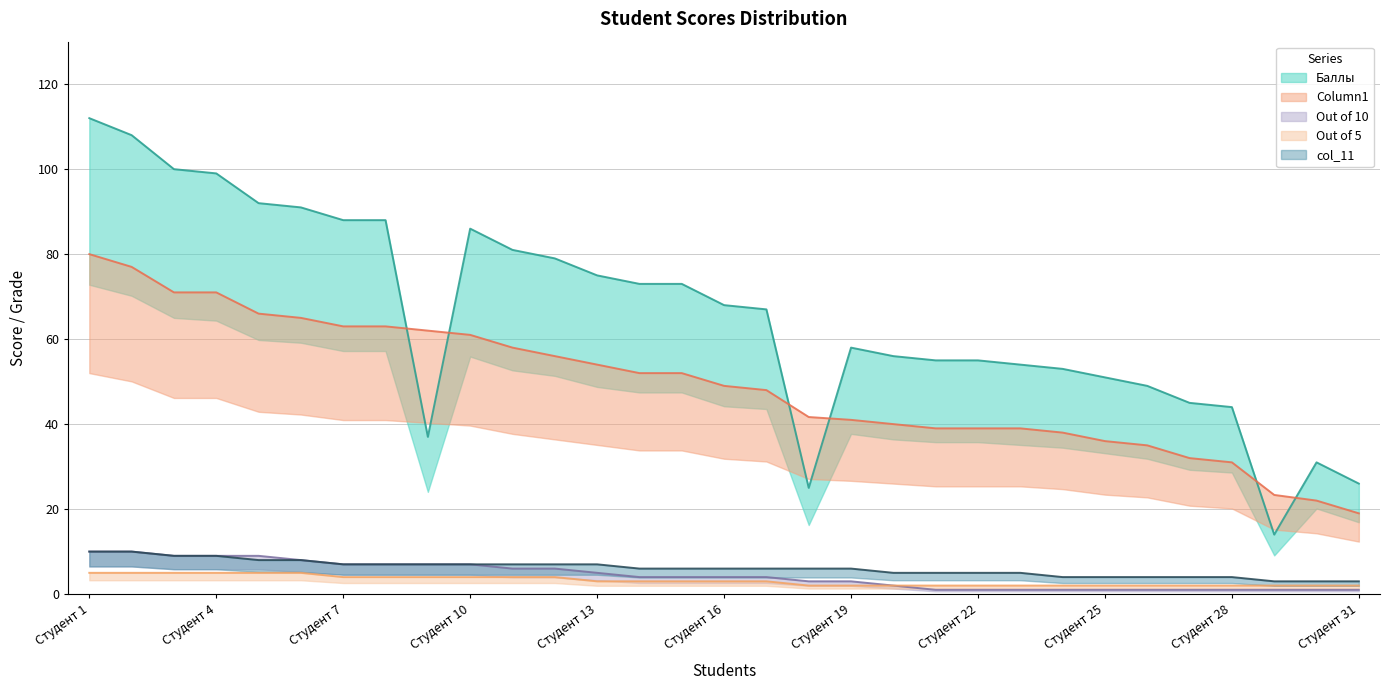

Which series has the largest total across all categories?

Баллы